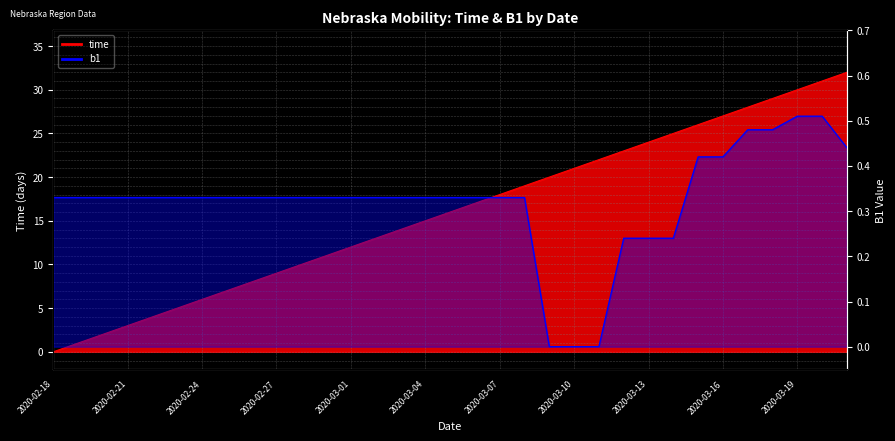

Where does the time series first go above 16?

2020-03-06